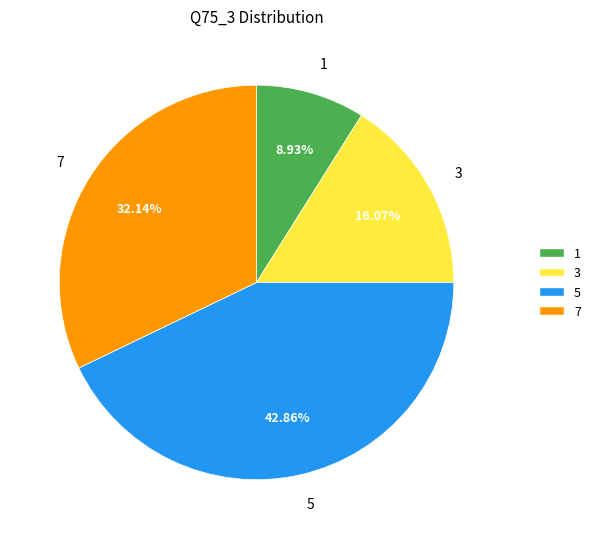

What is the total percentage of 1 and 3?

25.0%